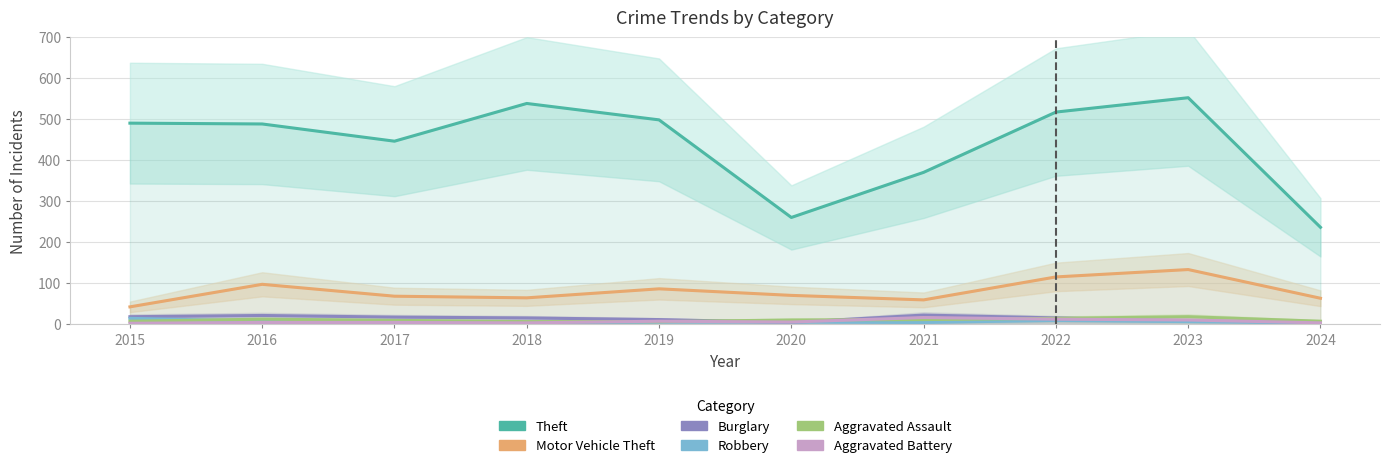

Reading left to right, list all the values displayed in this chart.

Theft: 491	489	447	539	499	261	371	518	553	237
Motor Vehicle Theft: 43	98	69	65	87	71	60	116	134	64
Burglary: 19	22	18	16	12	5	23	16	9	5
Robbery: 15	8	6	3	6	6	5	10	7	4
Aggravated Assault: 8	13	10	7	7	11	12	15	19	8
Aggravated Battery: 3	5	5	4	8	6	17	13	11	4